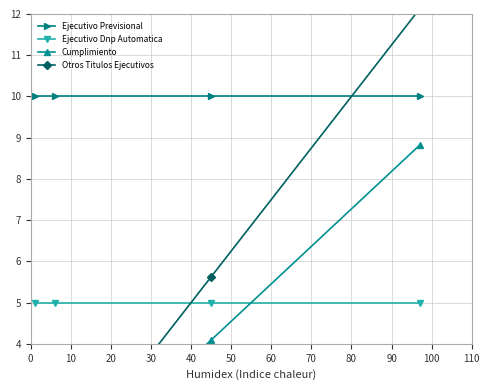

True or false: Ejecutivo Dnp Automatica and Ejecutivo Previsional intersect in this chart.

False